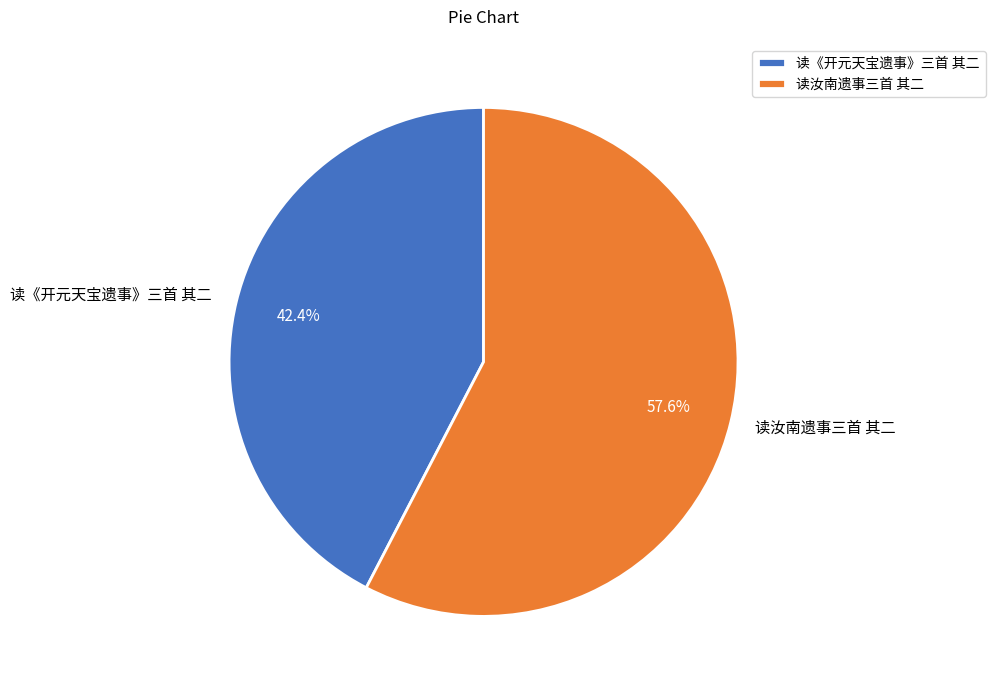

To the nearest percent, what is the average slice percentage?

50%